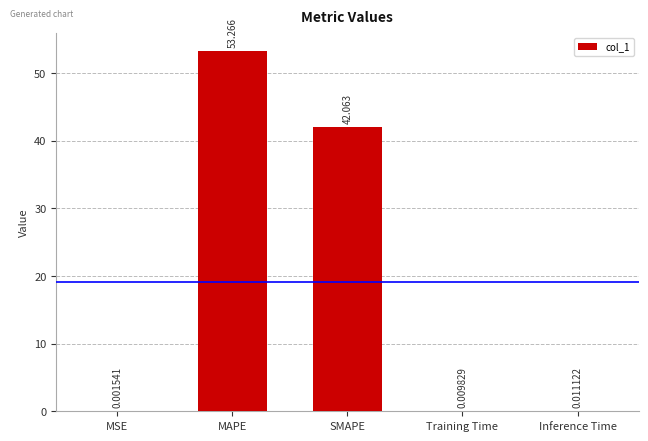

Between Inference Time and MSE, which is larger?

Inference Time